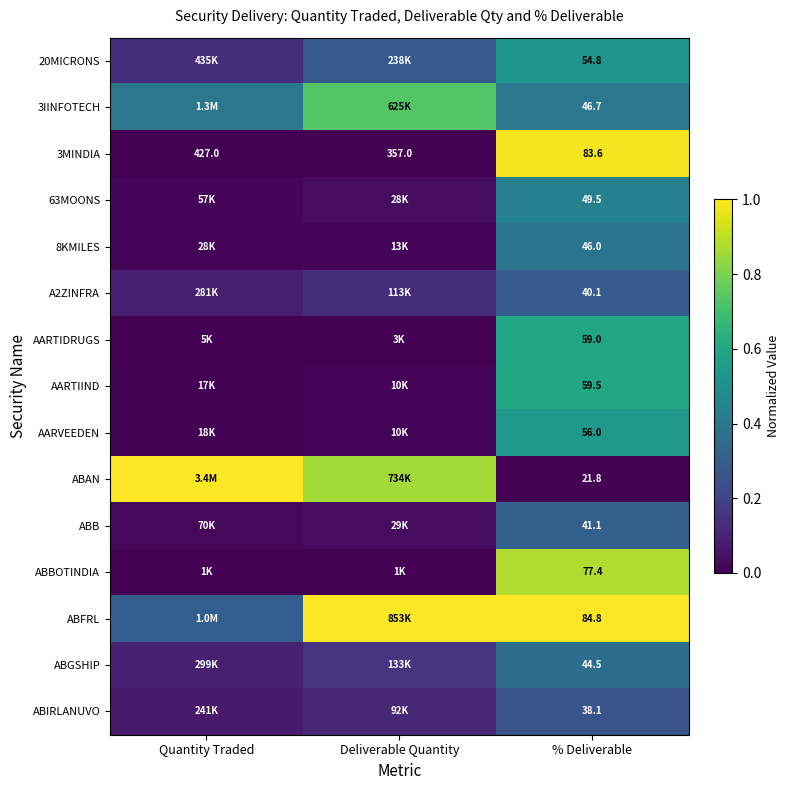

Is the value of 20MICRONS at % Deliverable greater than the value of A2ZINFRA at % Deliverable?

Yes